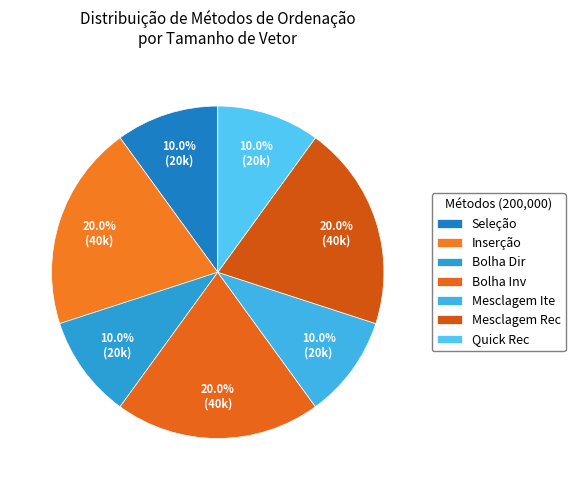

How many segments does this pie chart have?

7